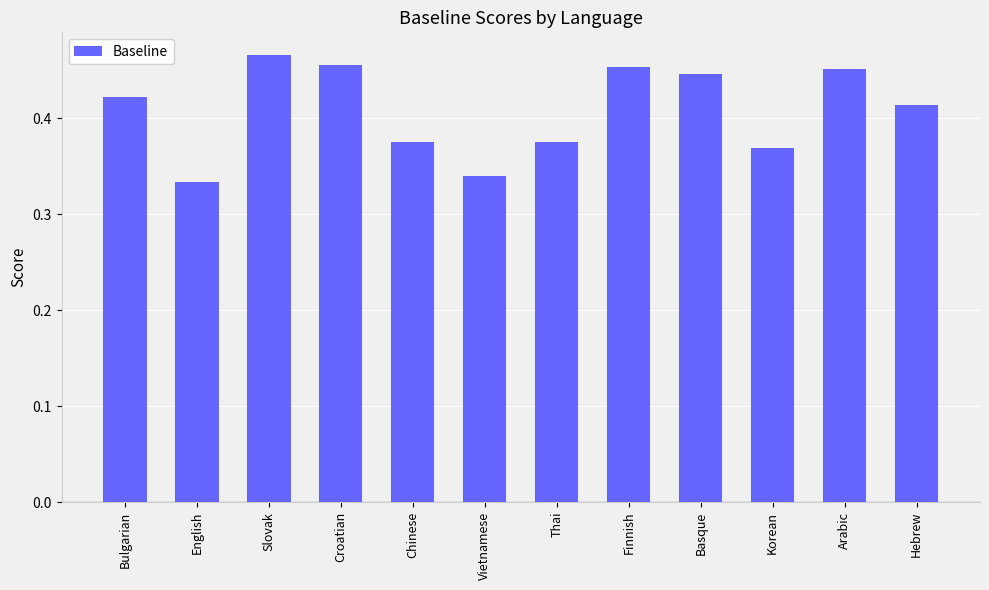

Between Bulgarian and Finnish, which is larger?

Finnish